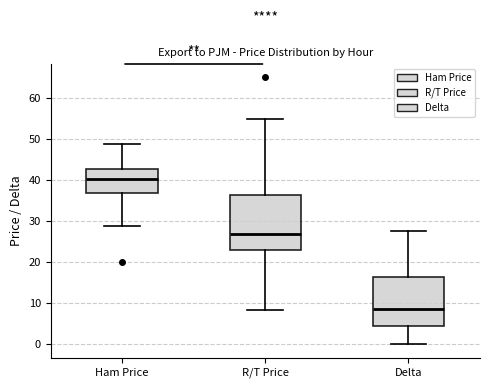

Which box is the tallest, from its lower edge to its upper edge?

R/T Price